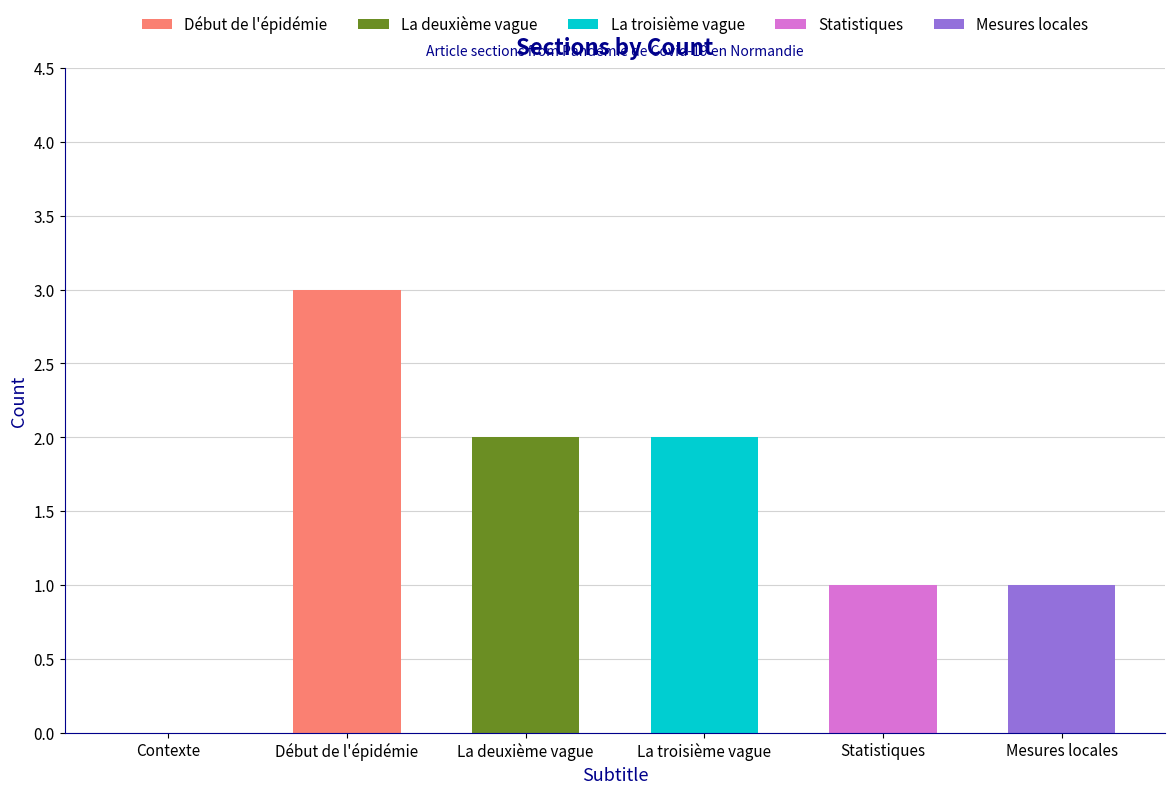

Which category has the highest value in the Début de l'épidémie series?

Début de l'épidémie